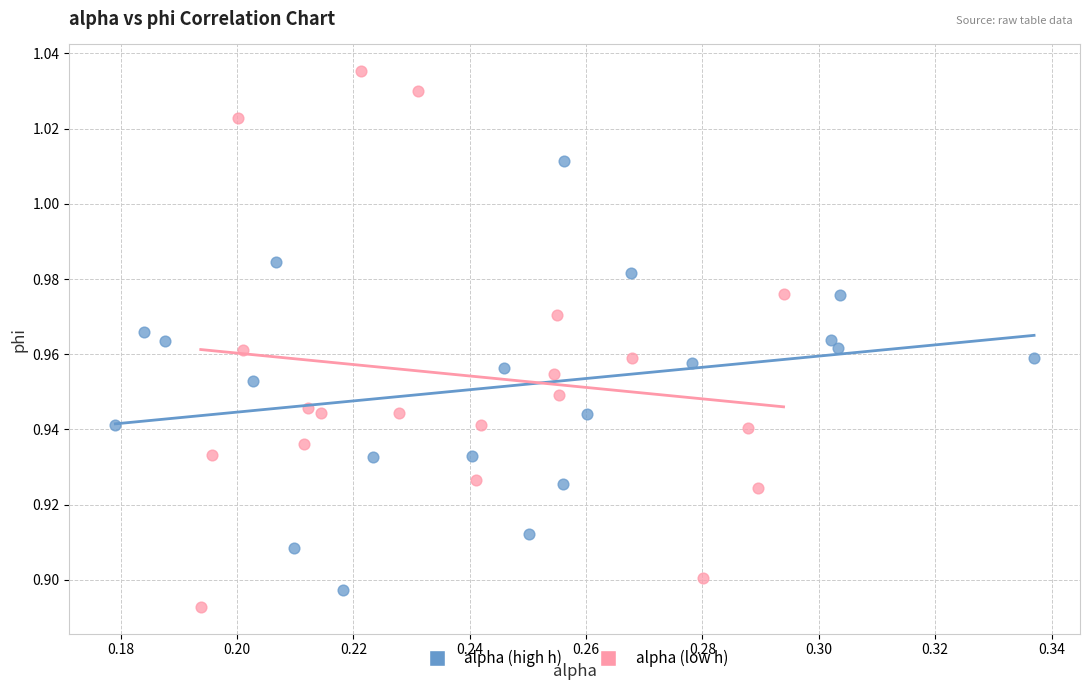

Which series contains the highest Y value?

alpha (low h)